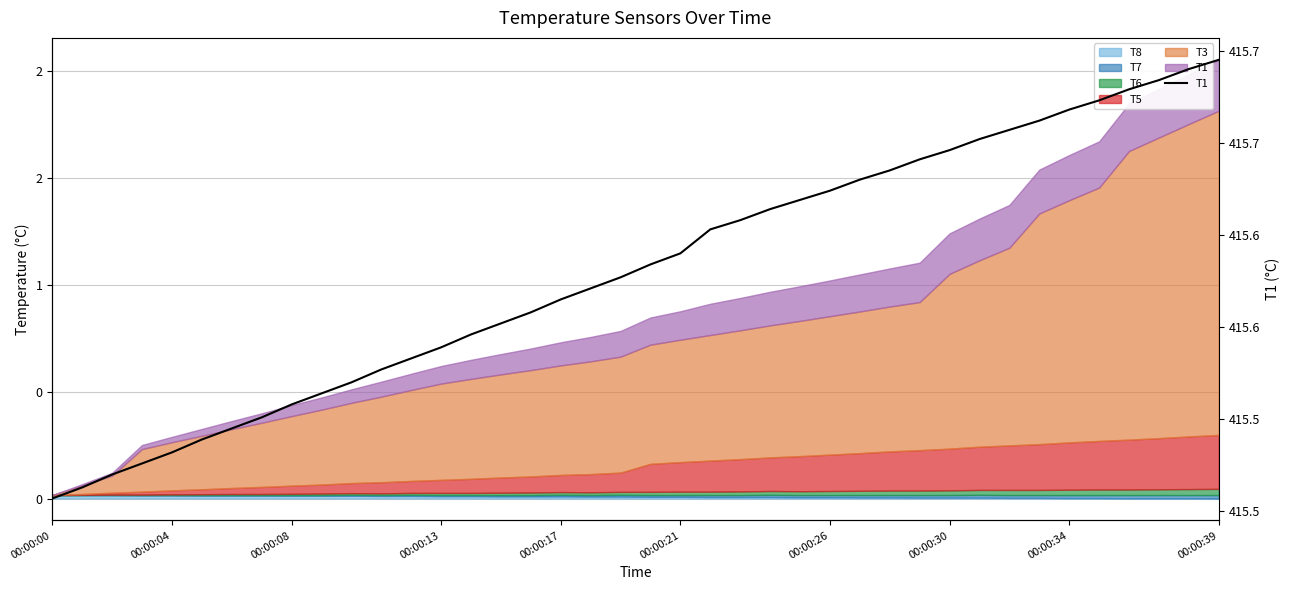

What is the sum of all values?

16623.2